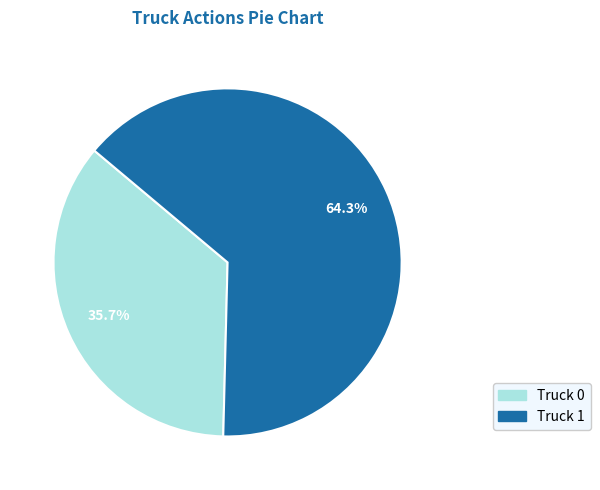

Which slice represents more than half of the pie?

Truck 1